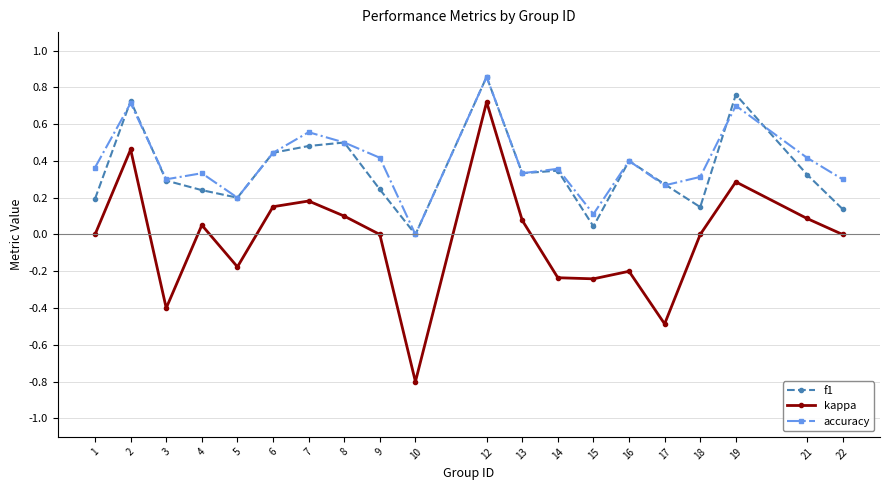

Between 10 and 22, which series saw the biggest shift?

kappa